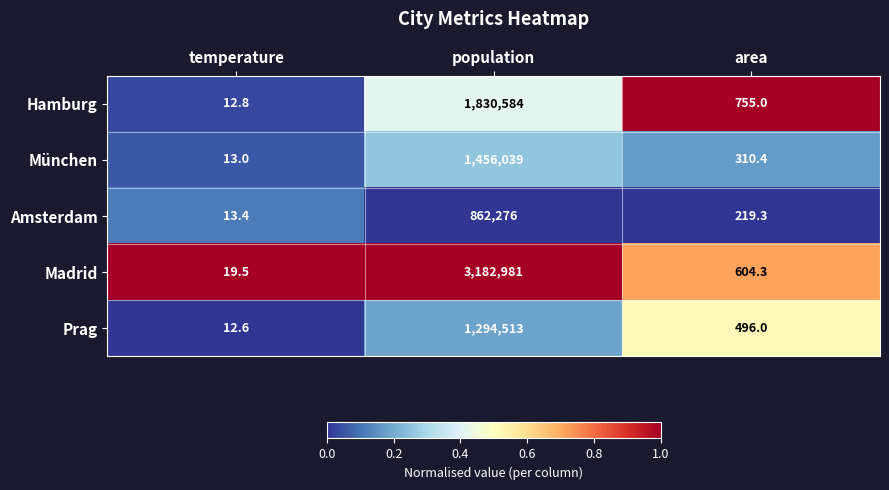

Which category has the highest value across all series?

population